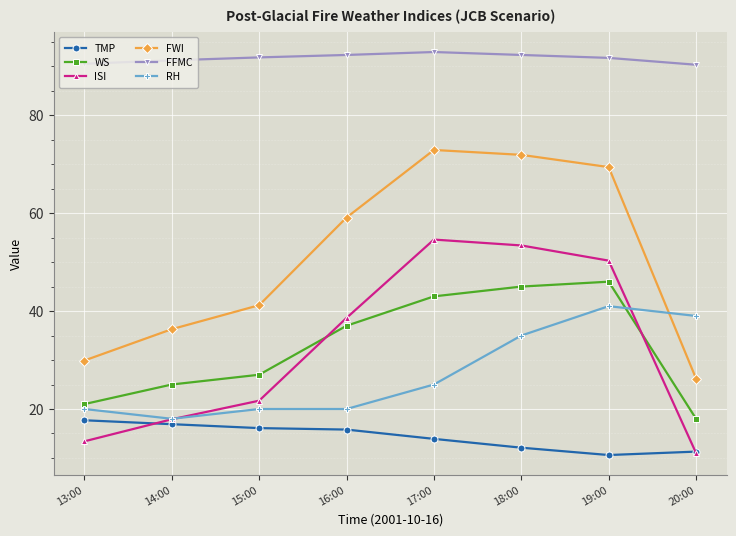

What are all the series names shown in the legend?

TMP, WS, ISI, FWI, FFMC, RH